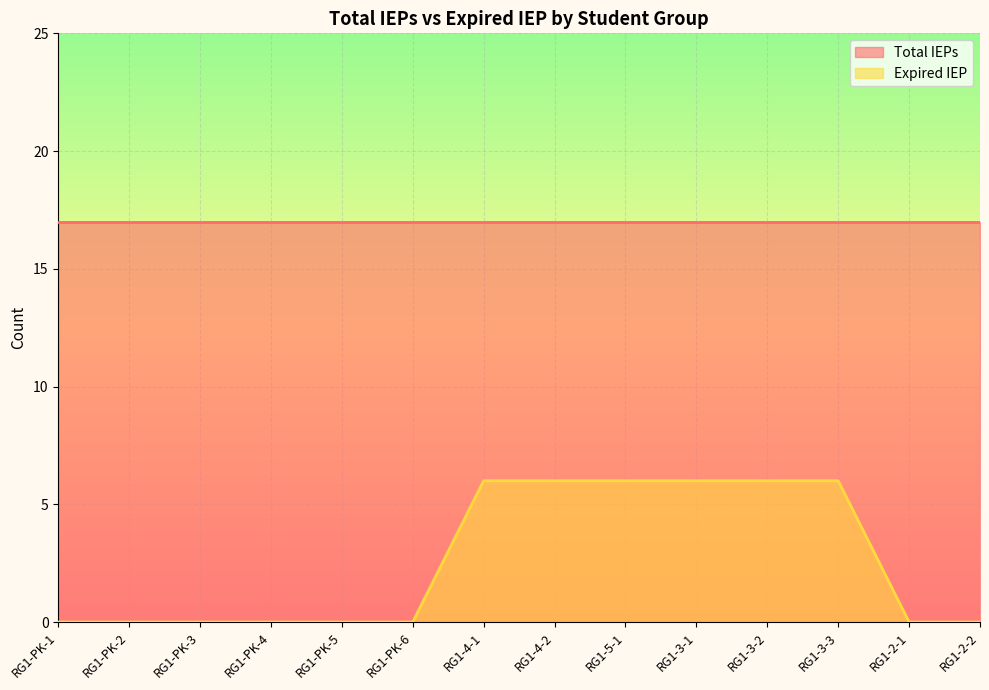

List the labels in order of value, largest first.

RG1-4-1, RG1-4-2, RG1-5-1, RG1-3-1, RG1-3-2, RG1-3-3, RG1-PK-1, RG1-PK-2, RG1-PK-3, RG1-PK-4, RG1-PK-5, RG1-PK-6, RG1-2-1, RG1-2-2